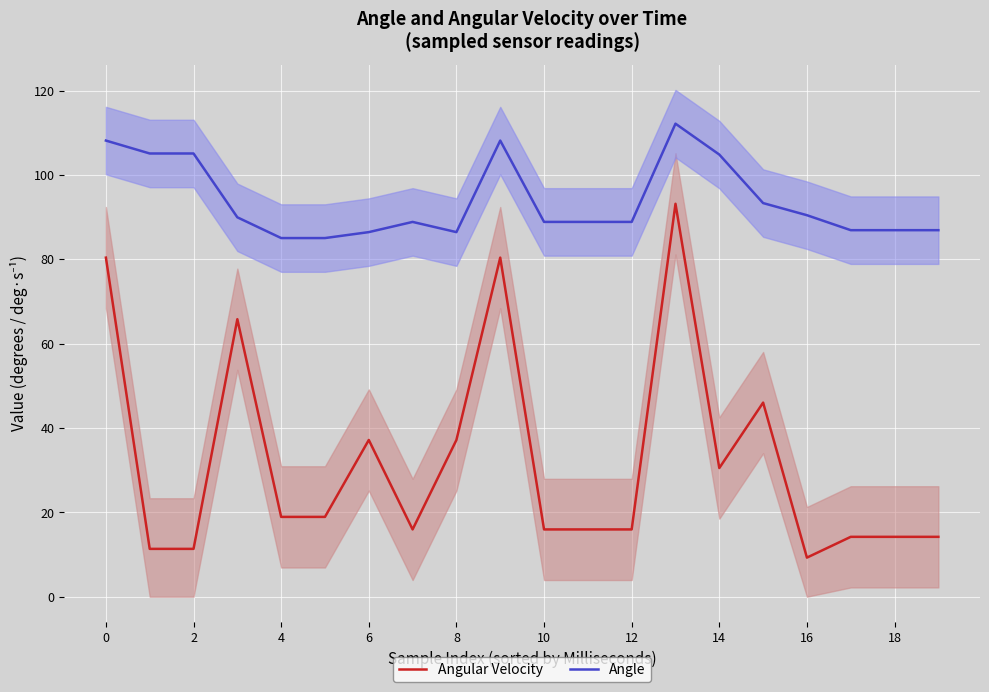

Where is Angle nearest to the value 98?

15